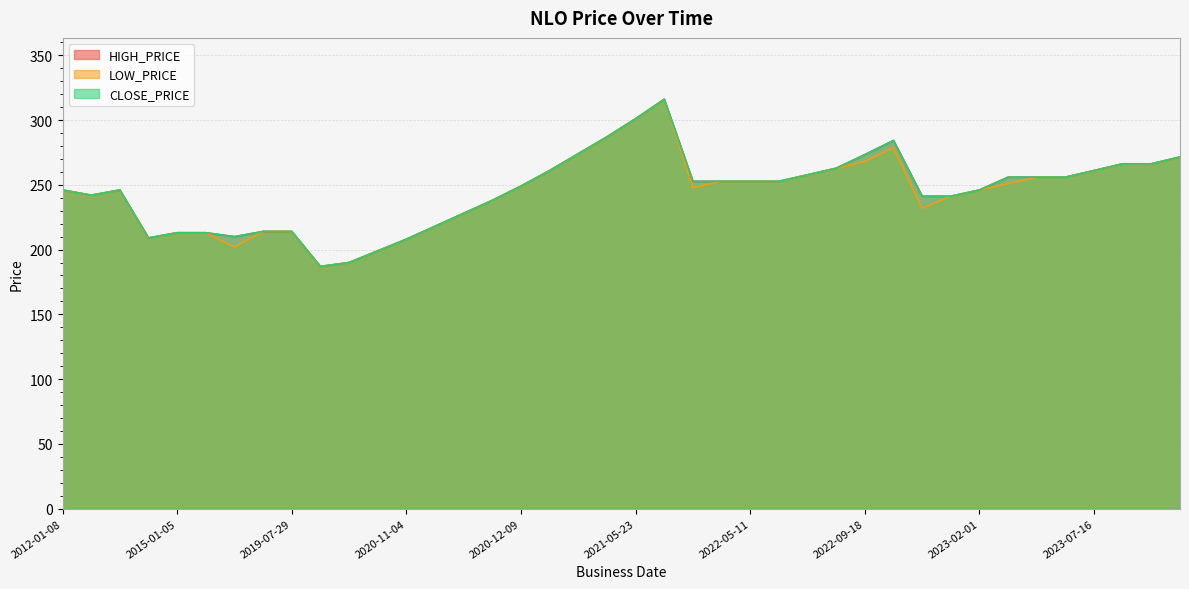

What is the value of the HIGH_PRICE point at the 27th from the left?

257.7